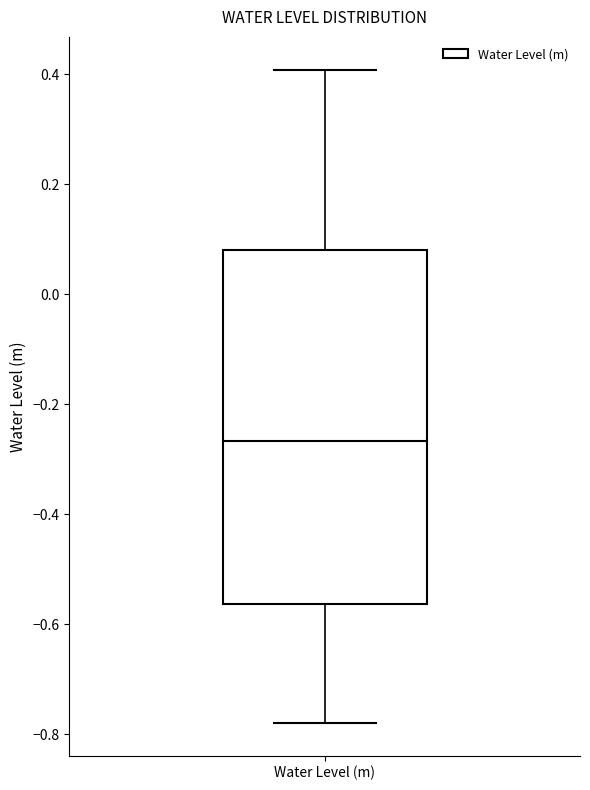

Read this box plot against the y-axis: the position of the median line, the range covered by the box, and the ends of both whiskers. The values are not printed on the chart, so give them approximately, as read against the axis.

median -0.26, box -0.56 to 0.08, whiskers -0.78 to 0.40